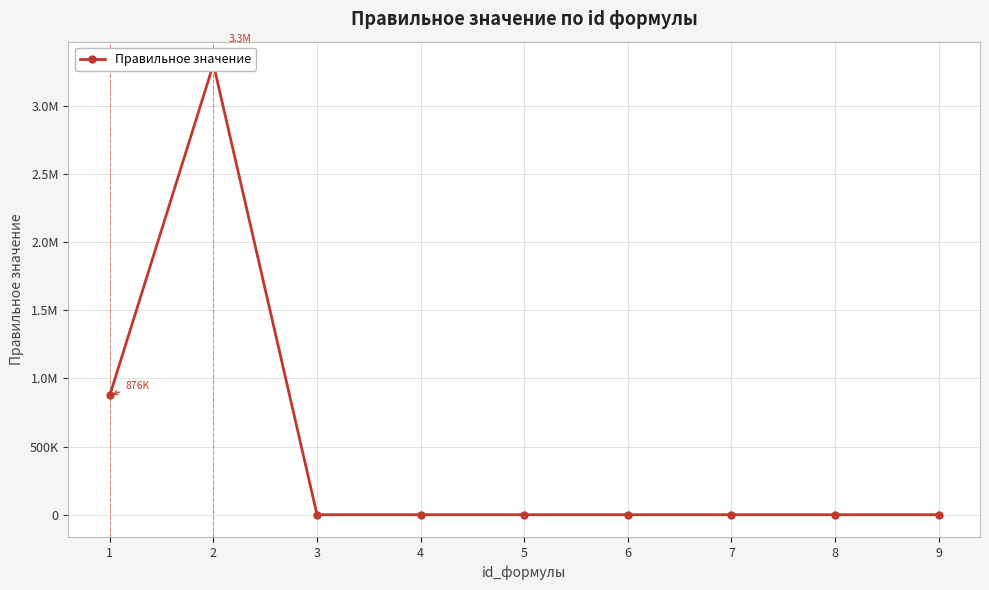

True or false: the data shows 0.7 at 9.

True